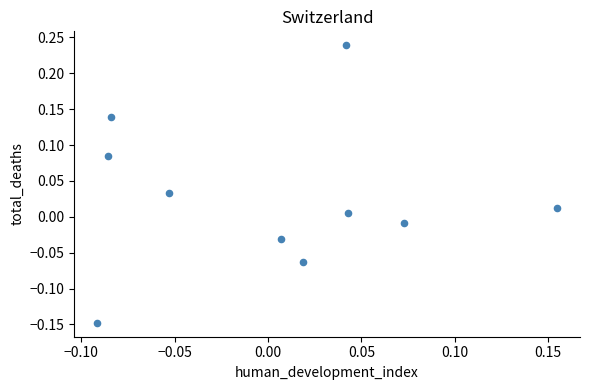

What is the range of Y values (max minus min)?

0.4